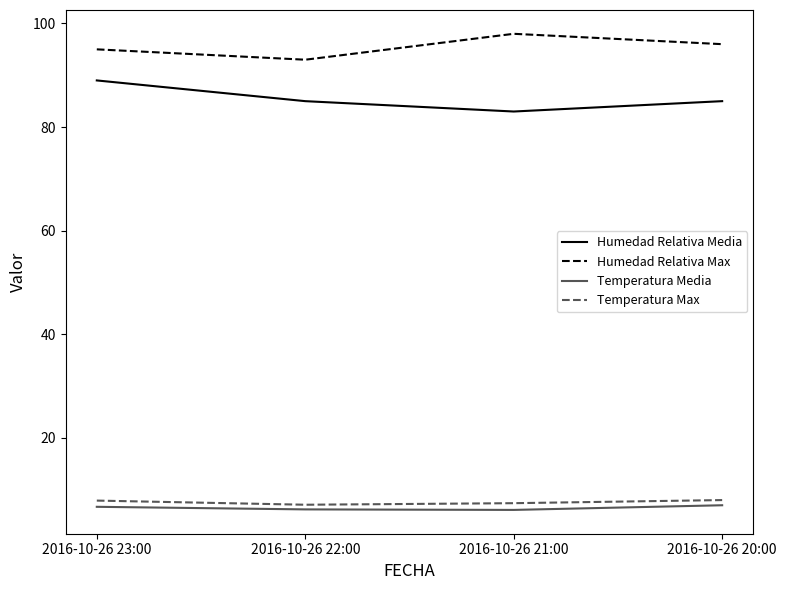

What is the smallest value displayed?

6.1